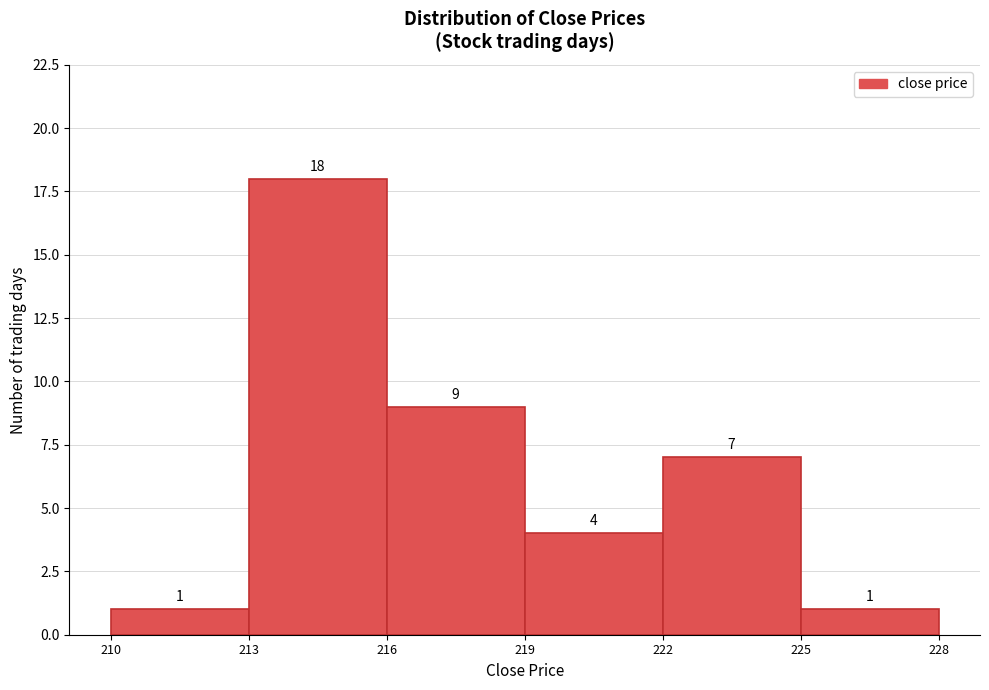

Reading left to right, transcribe this chart: for each bar, give the range it covers on the x-axis and its height.

210 to 213: 1
213 to 216: 18
216 to 219: 9
219 to 222: 4
222 to 225: 7
225 to 228: 1